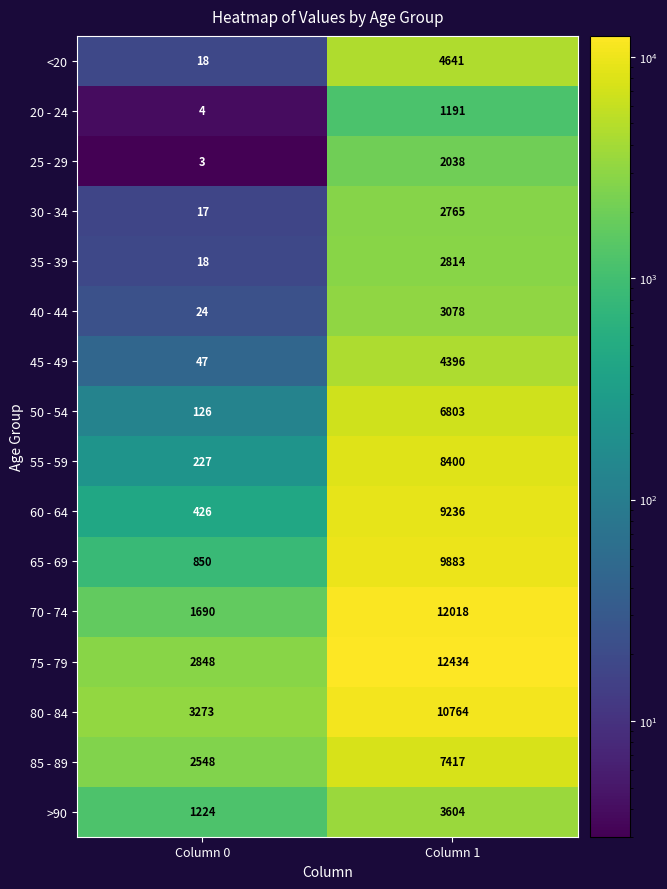

At how many categories does at least one series exceed 2071?

2